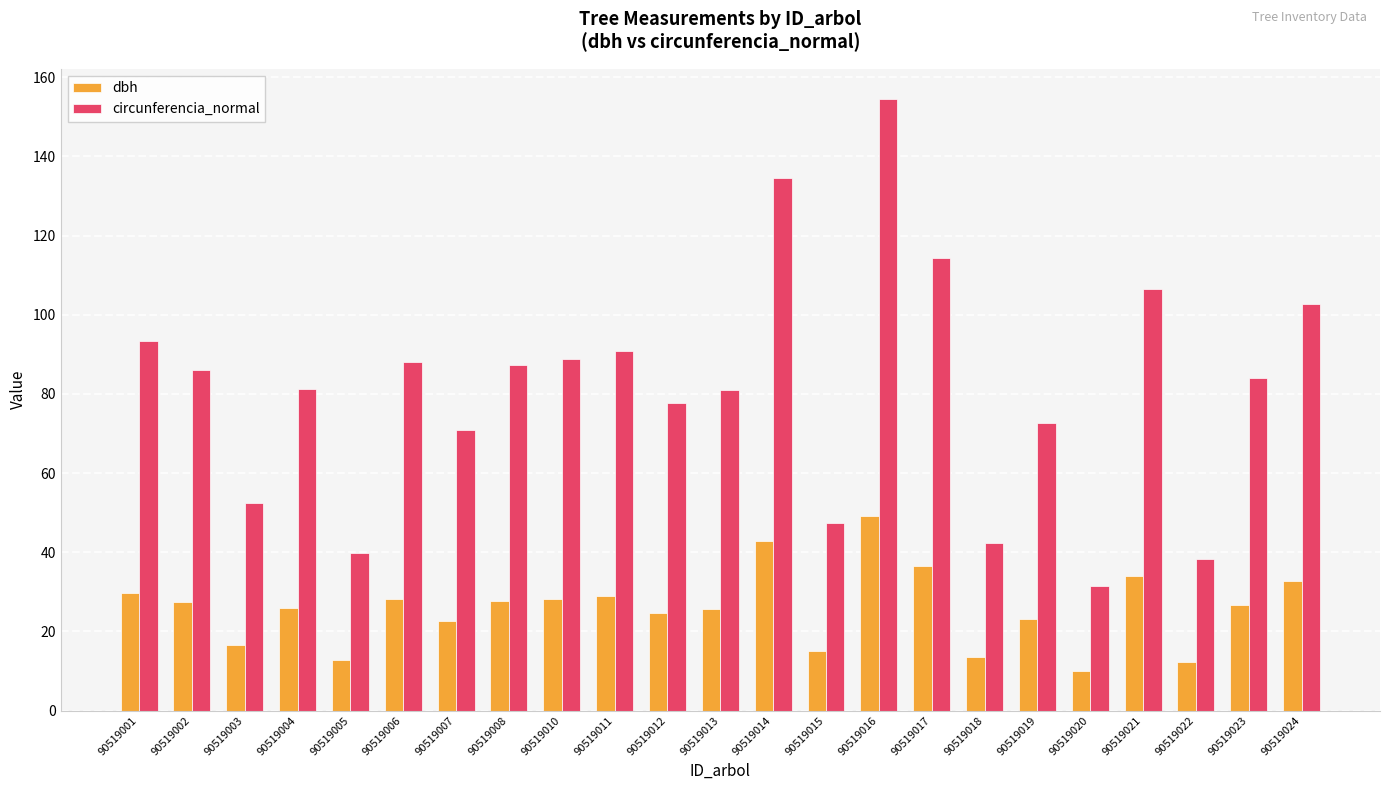

How many values in the circunferencia_normal series are below 84?

11